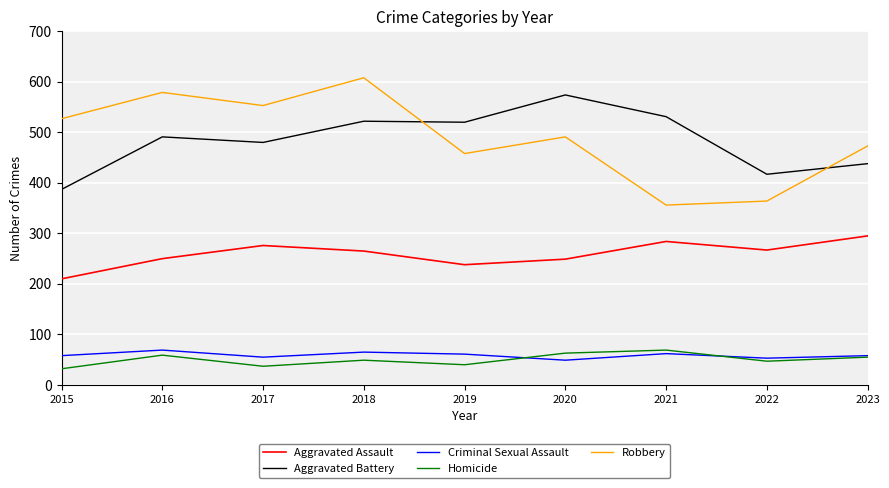

What is the sum of the Homicide values at 2022 and 2017?

84